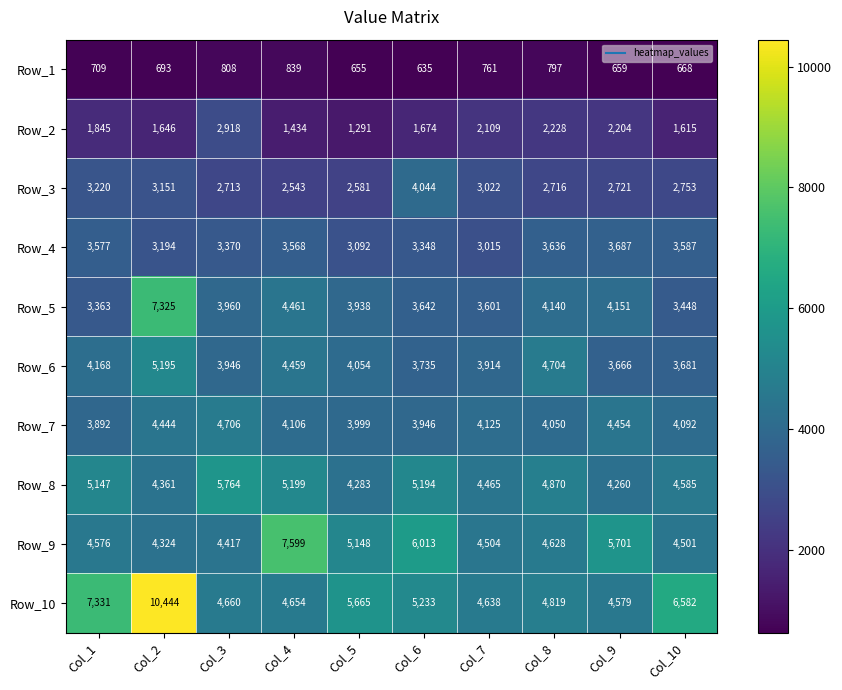

At how many categories does at least one series exceed 6956?

3